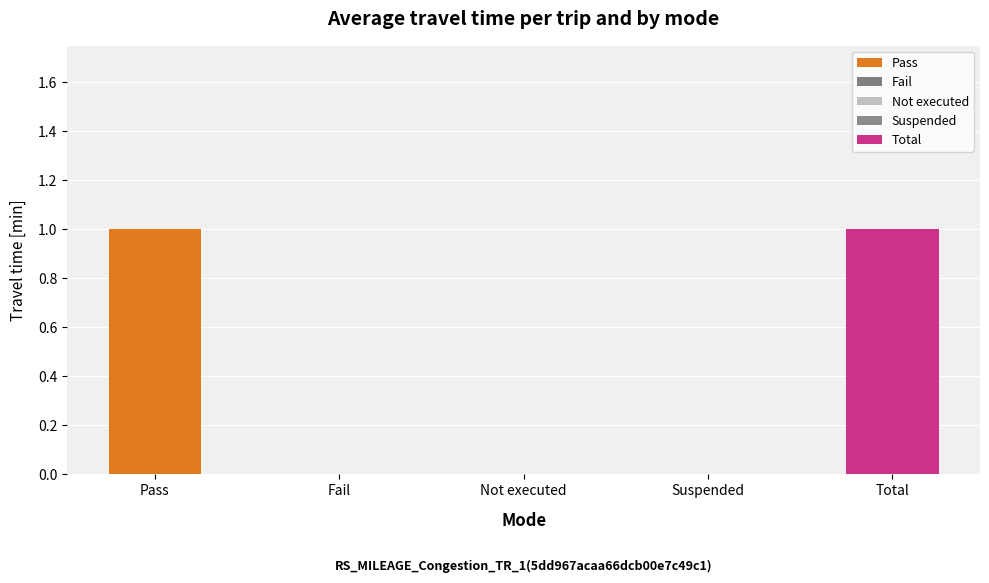

What is the label of the 2nd bar from the left?

Fail